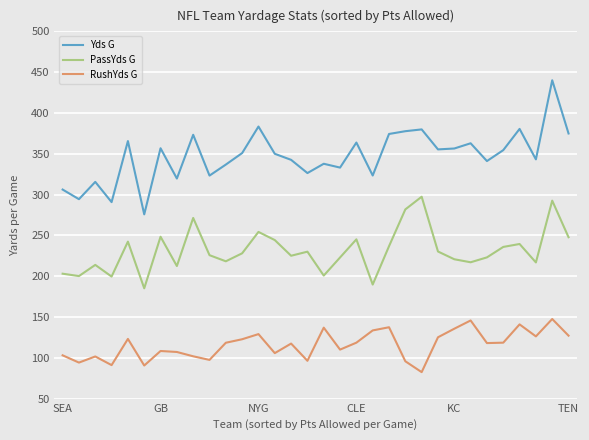

List the series in order of their peak value, lowest first.

RushYds G, PassYds G, Yds G